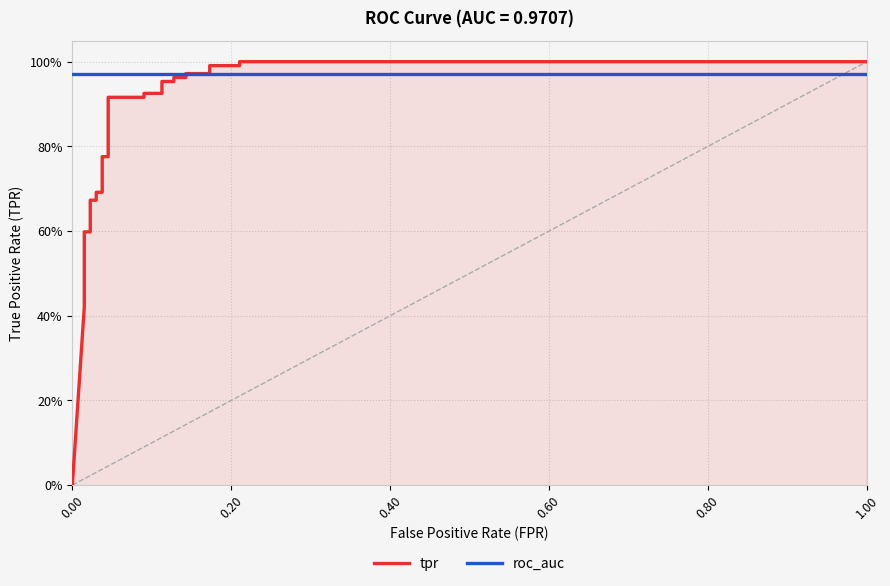

True or false: tpr and roc_auc cross at least once.

True